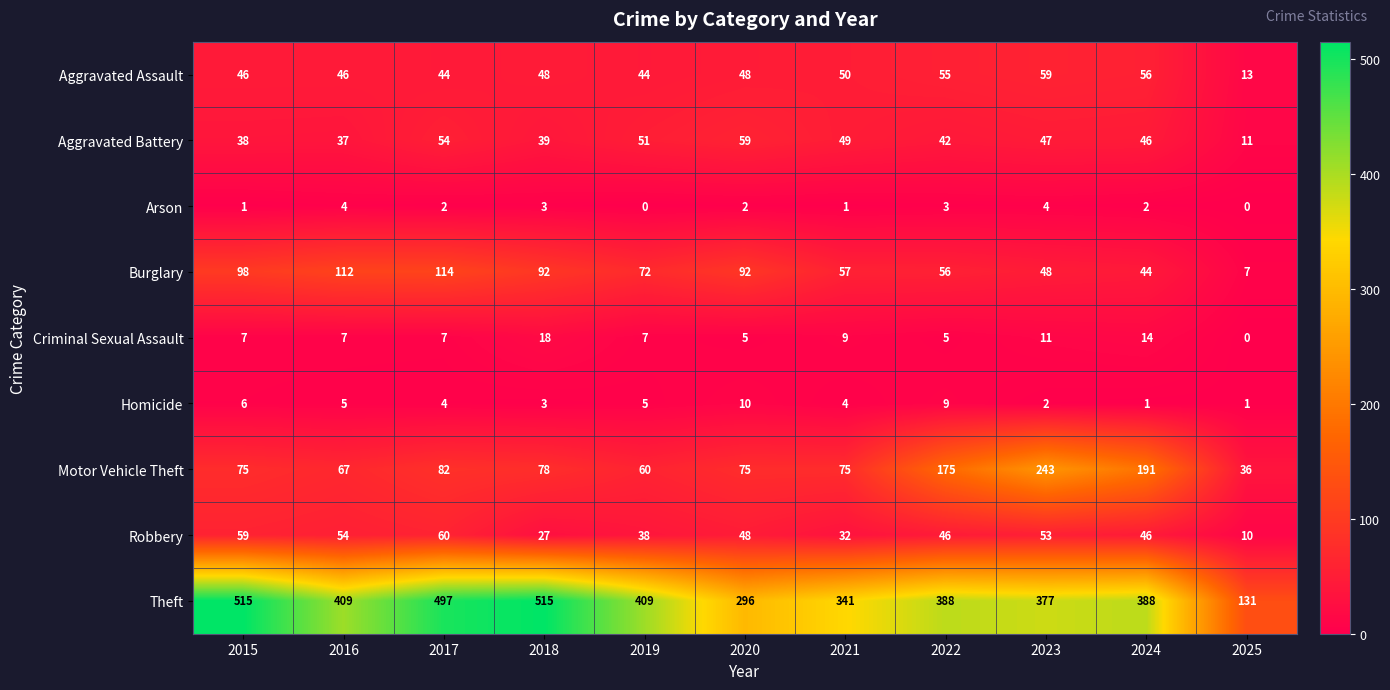

At how many categories does at least one series exceed 158?

10